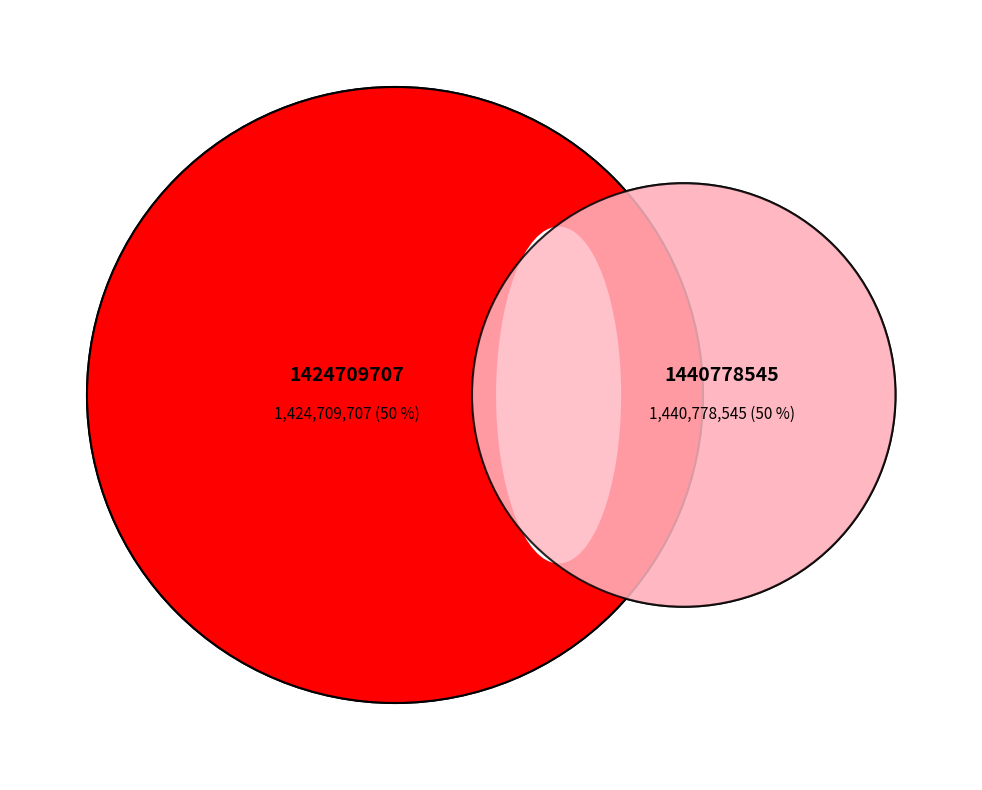

Count the number of slices in the pie.

2